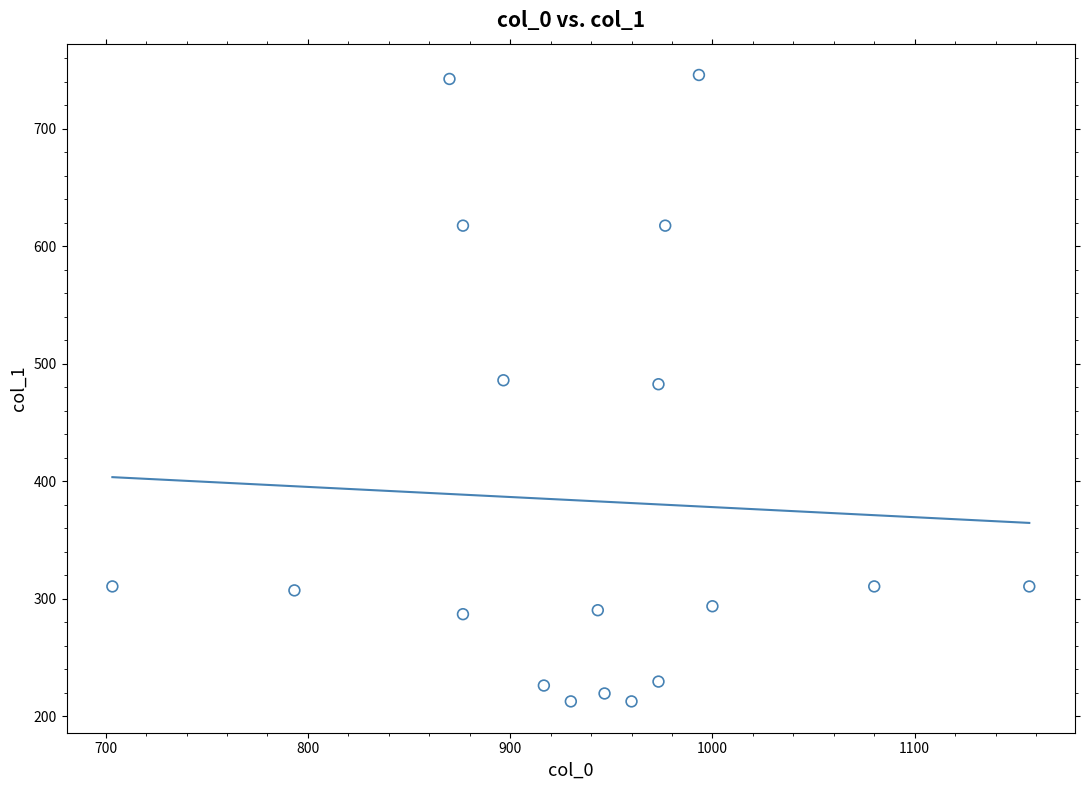

How many points are shown in the scatter plot?

18